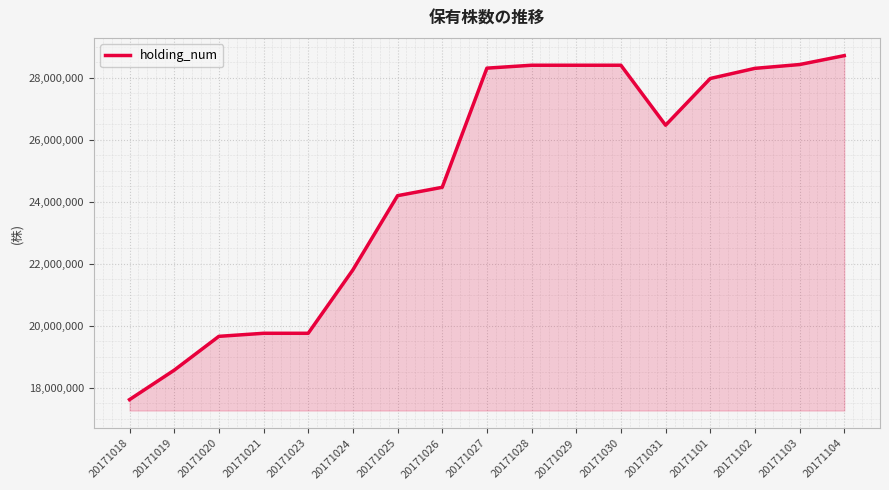

How many values are below 26467500?

8